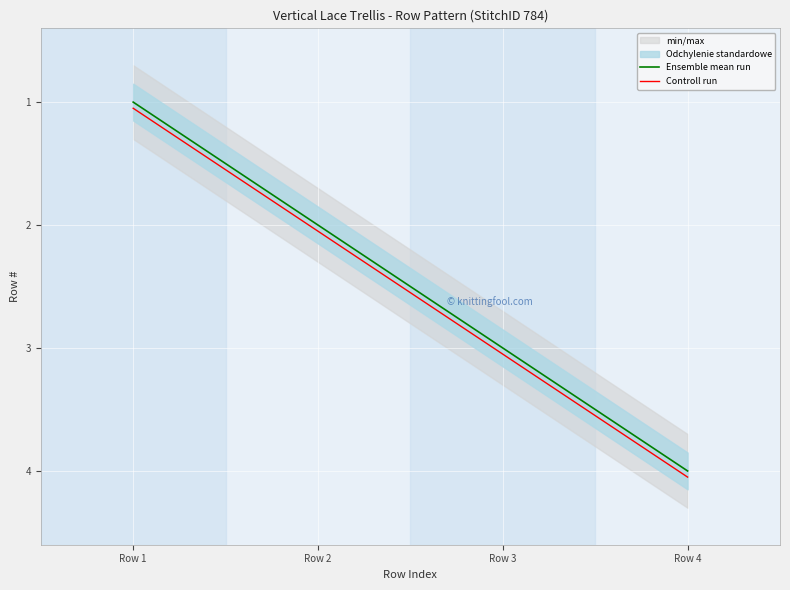

What is the sum of the Controll run values at Row 4 and Row 1?

5.1